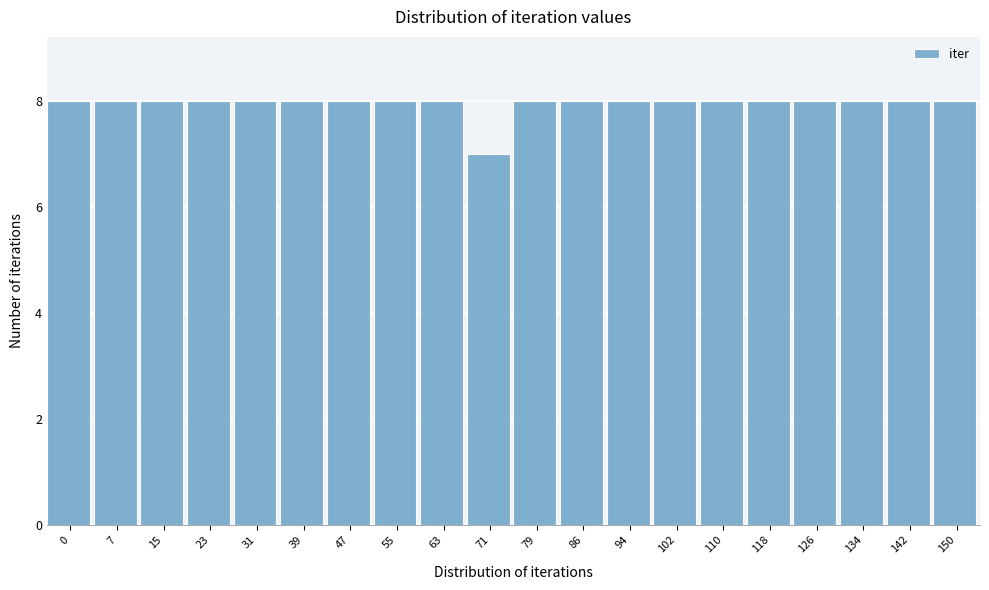

Reading left to right, what are all the values shown in this chart?

8	8	8	8	8	8	8	8	8	7	8	8	8	8	8	8	8	8	8	8